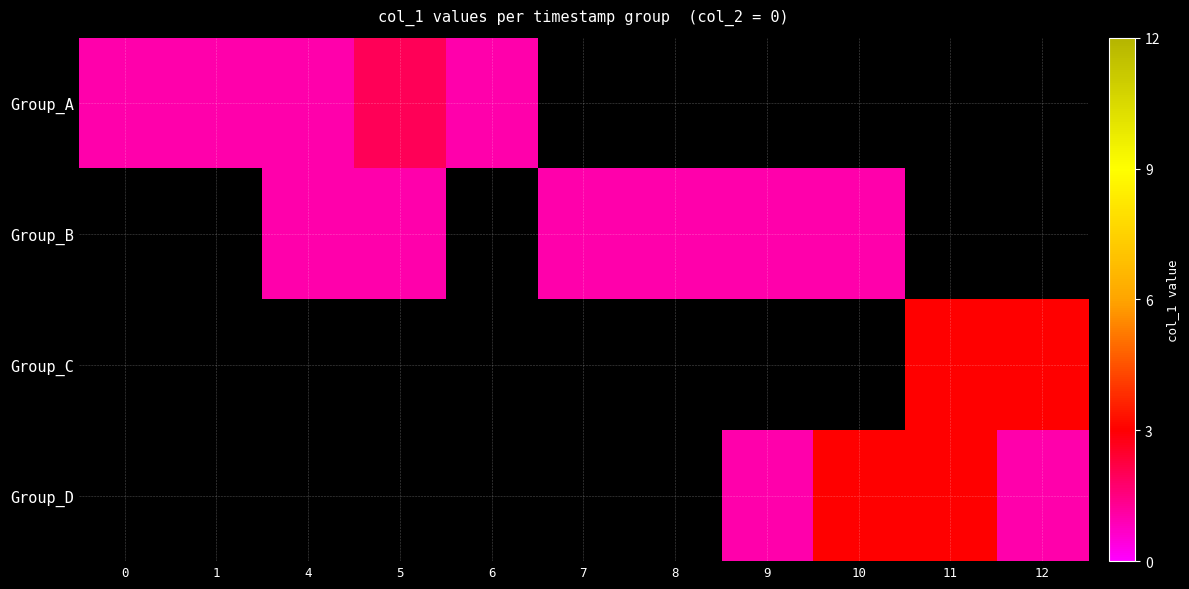

Which has a higher value, 7 or 9?

9